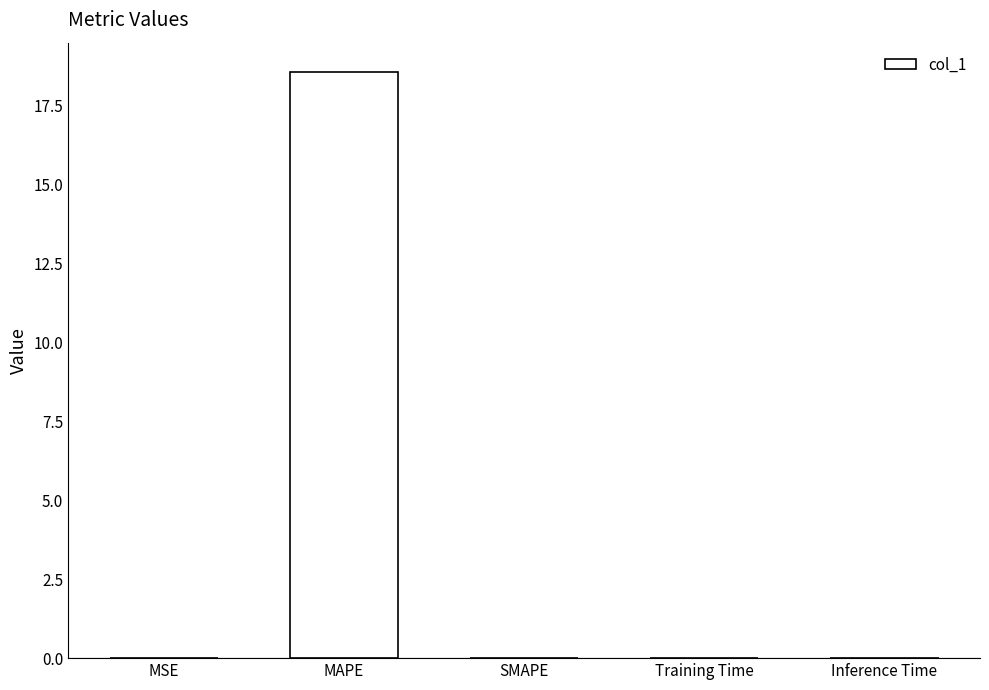

The value at MAPE is 18.6. True or false?

True